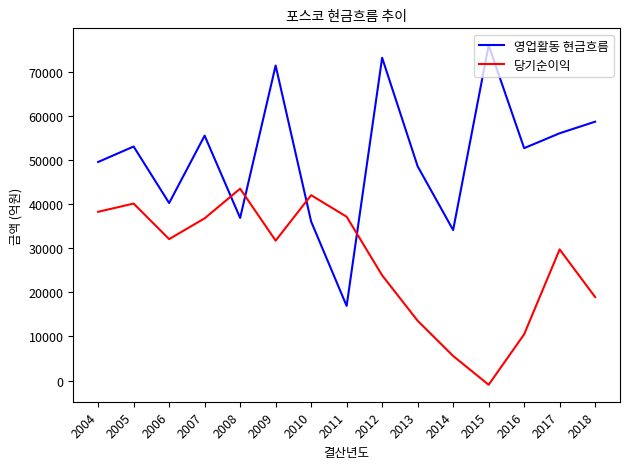

In 영업활동 현금흐름, how many points are higher than both neighbors (excluding endpoints)?

5